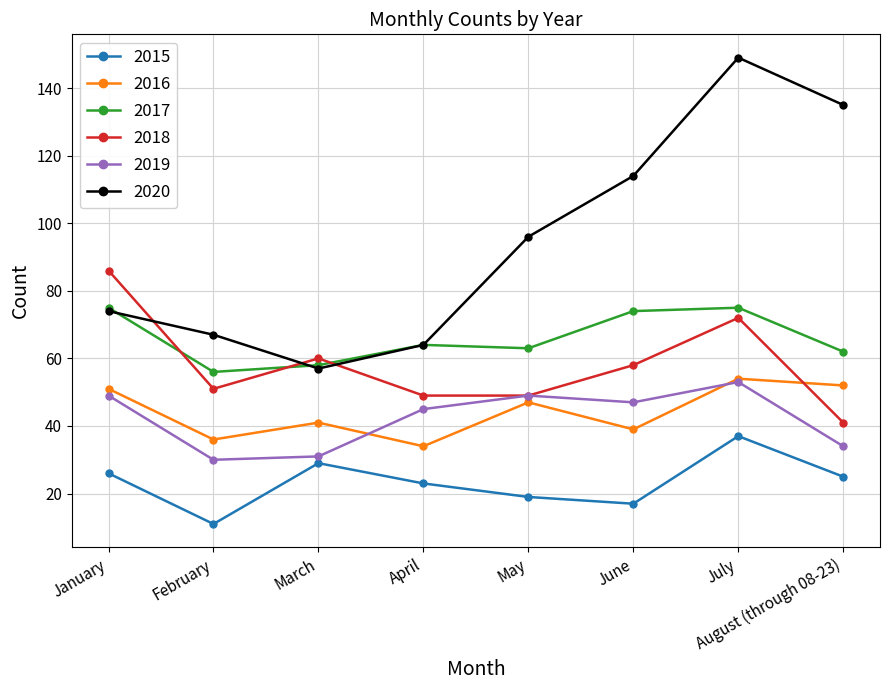

At which label does 2018 first exceed 58?

January